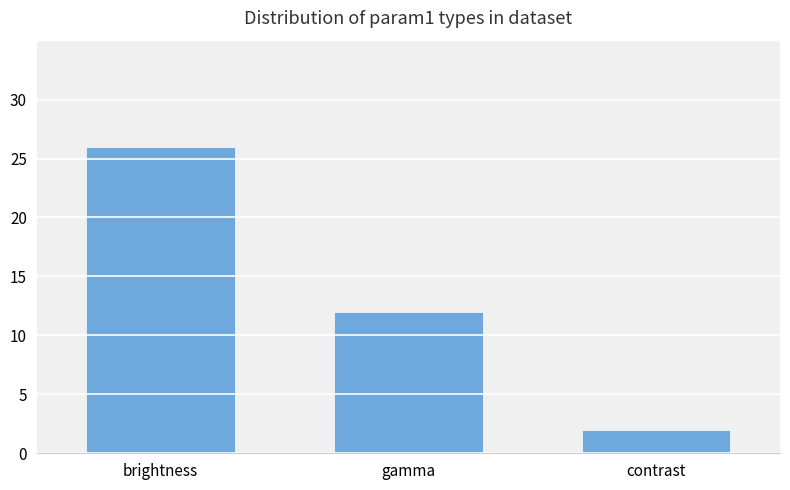

At which label does the data first exceed 12?

brightness